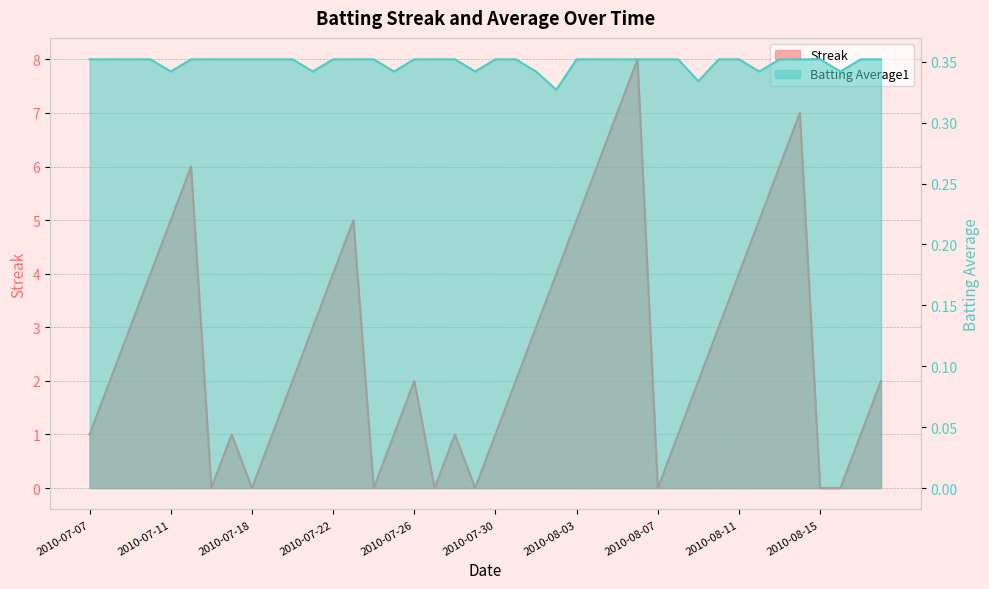

True or false: Batting Average1 has more than 0 interior local peaks.

False